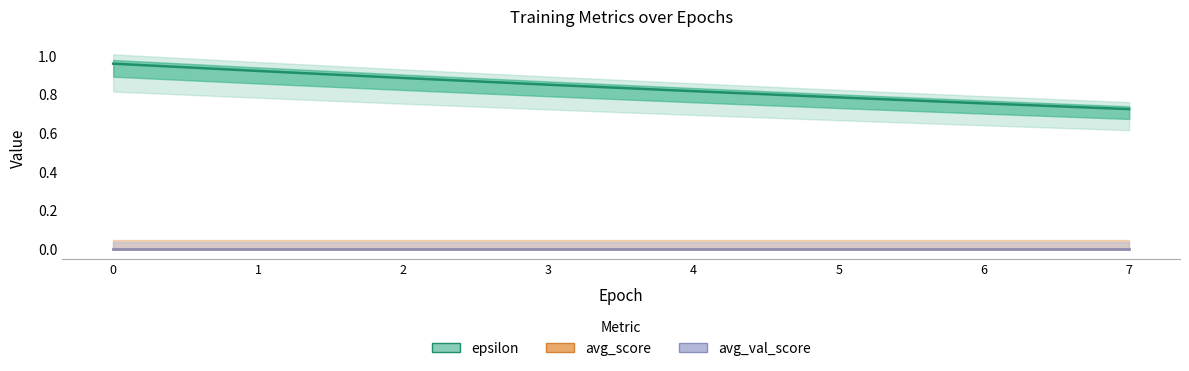

How many distinct data groups are displayed?

3